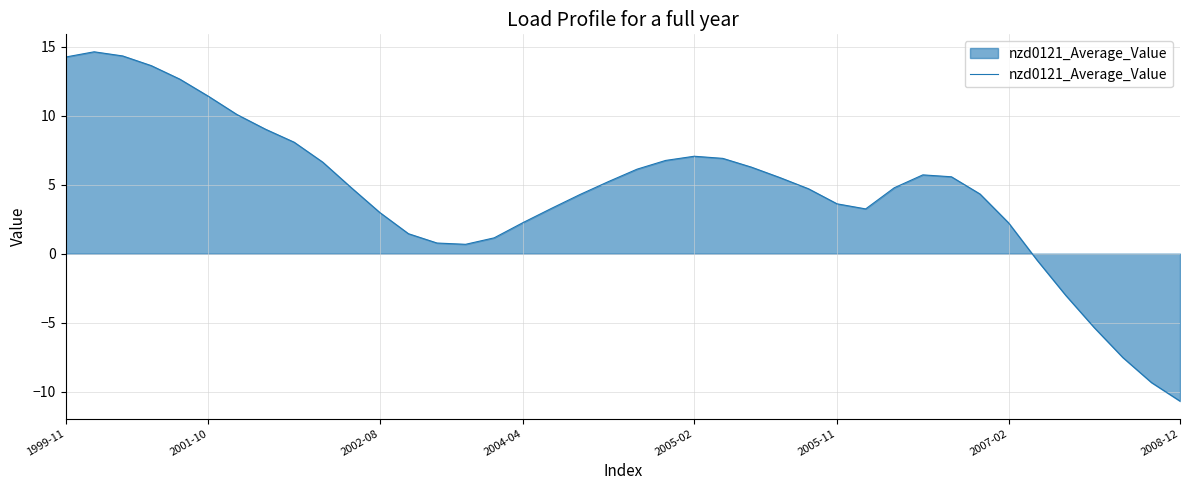

What is the smallest value displayed?

-10.7